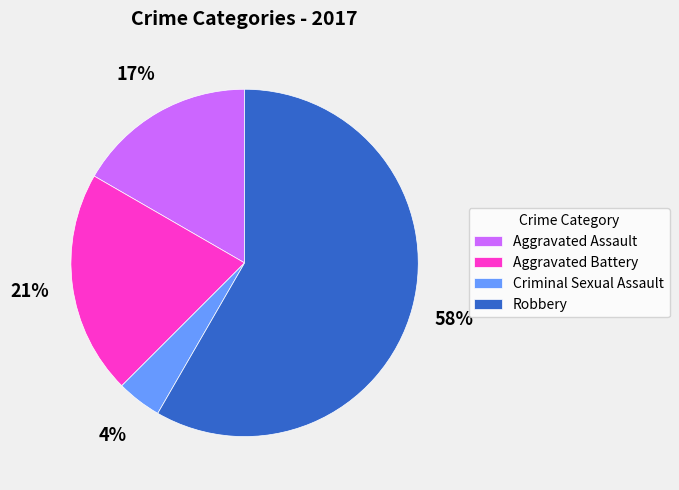

True or false: Aggravated Battery accounts for 30% of the total.

False